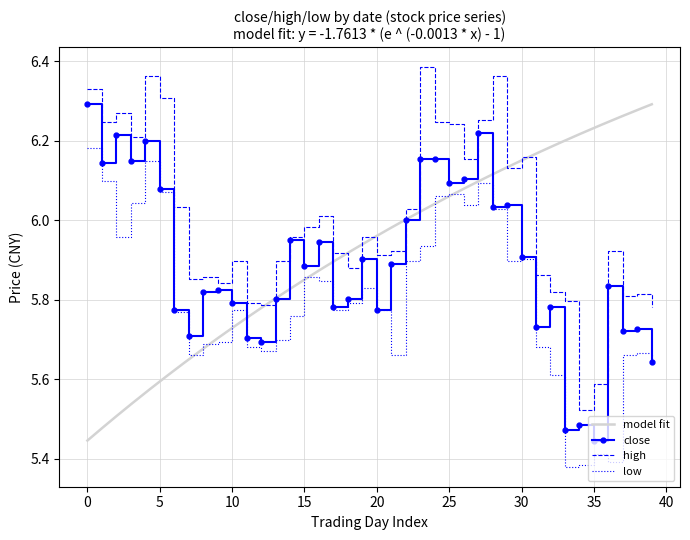

At which label is close closest to 5?

35